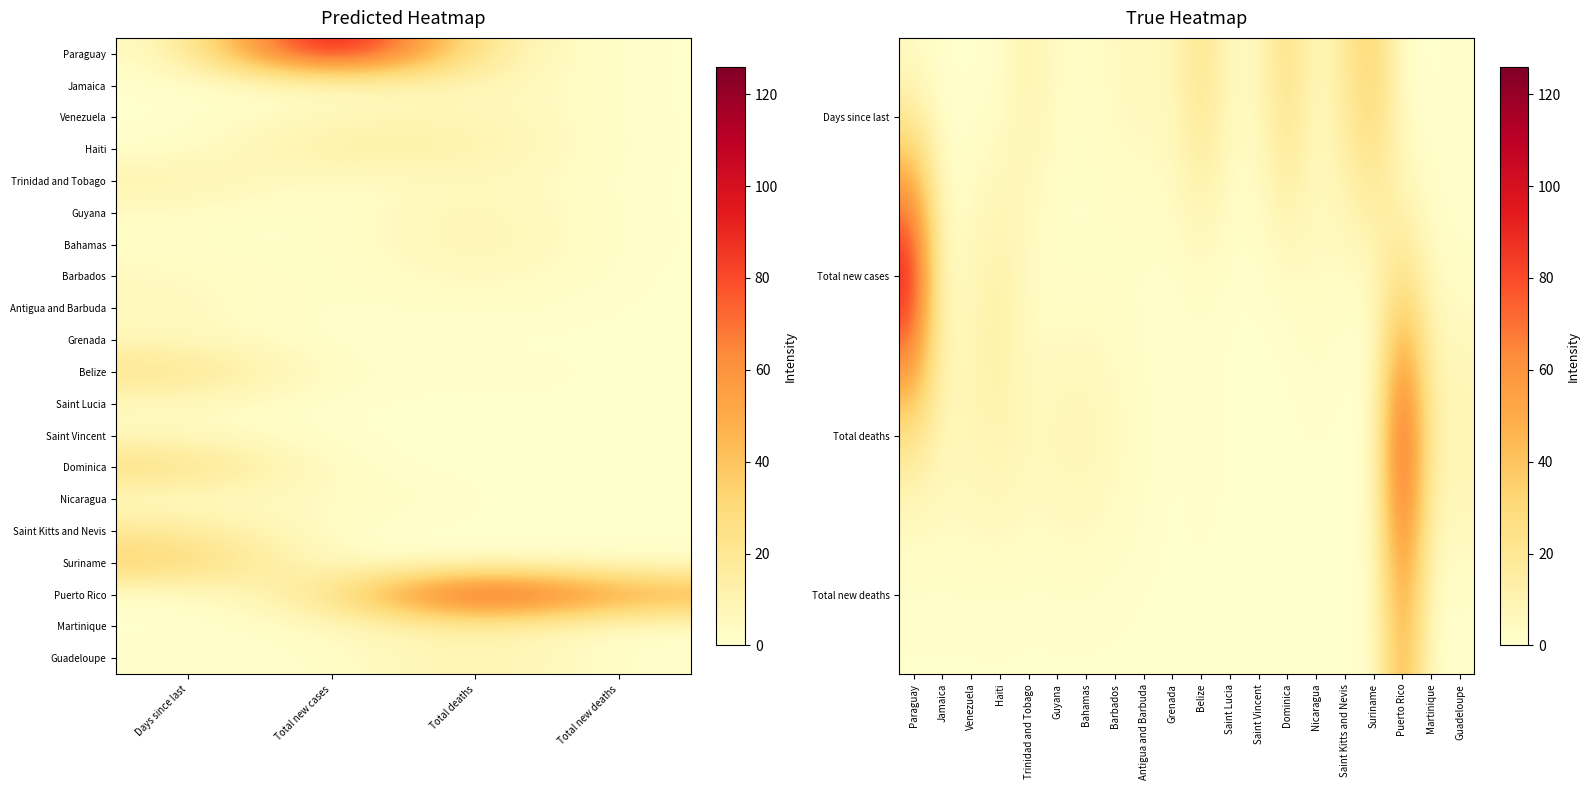

Is it true that Bahamas equals 2 at Days since last?

True